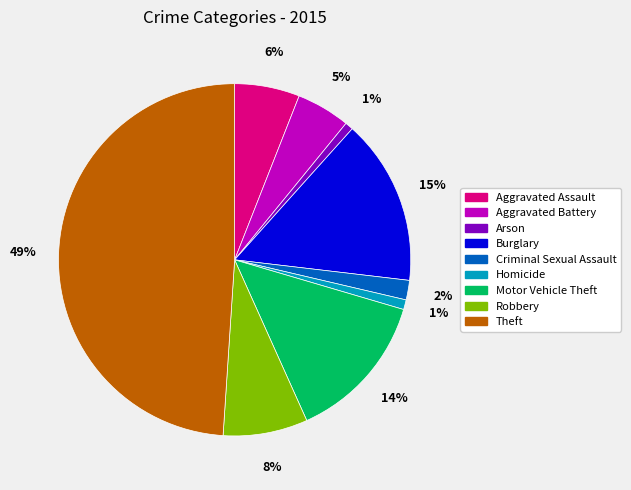

To the nearest percent, what percentage of the pie is Aggravated Battery?

5%